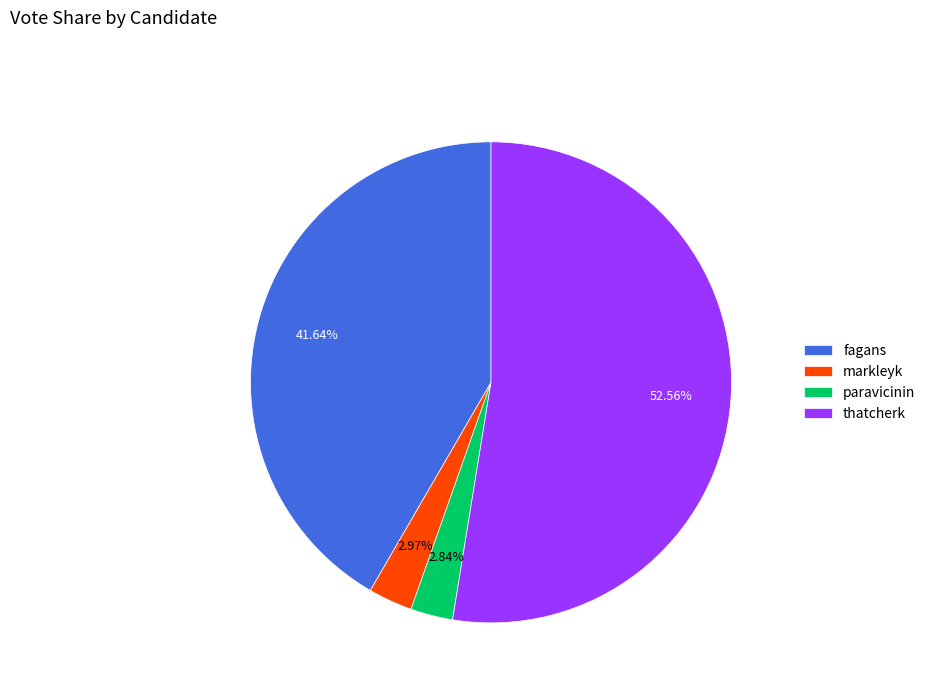

To the nearest percent, what is the combined percentage of thatcherk and paravicinin?

55%